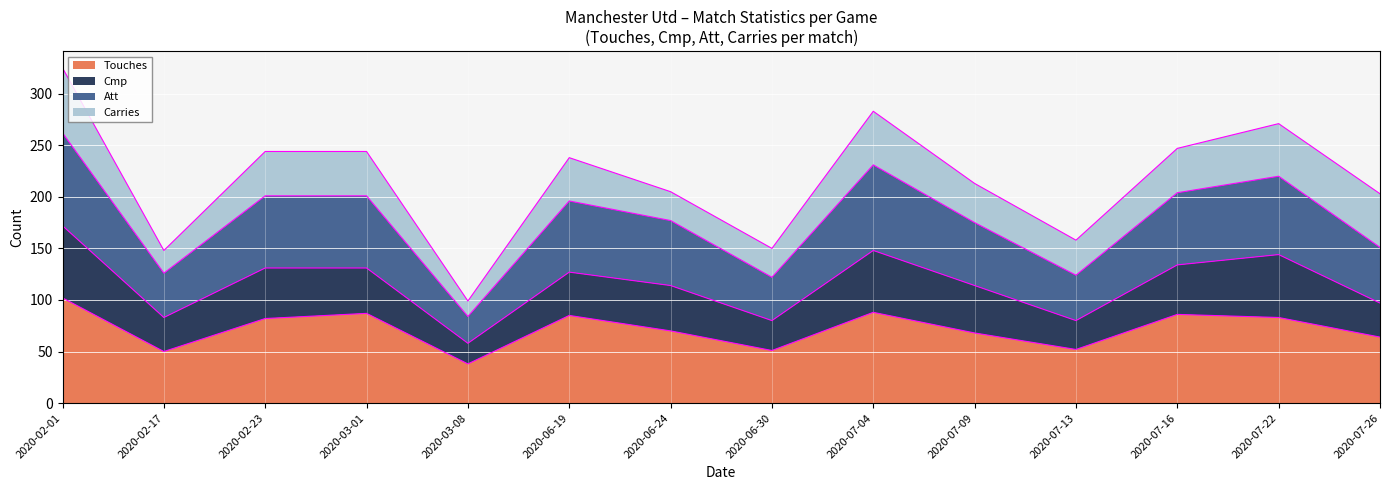

What is the total value across all series at 2020-03-01?

244